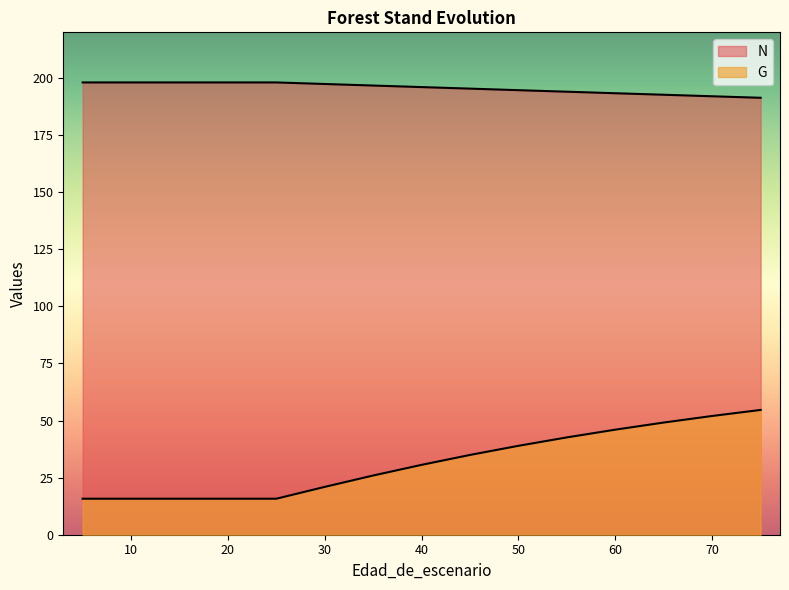

Reading left to right, what are all the values shown in this chart?

N: 5=198.1	5=198.1	10=198.1	15=198.1	20=198.1	25=198.1	30=197.4	35=196.7	40=196.0	45=195.3	50=194.7	55=194.0	60=193.3	65=192.7	70=192.0	75=191.3
G: 5=15.8	5=15.8	10=15.8	15=15.8	20=15.8	25=15.8	30=20.9	35=25.9	40=30.6	45=34.9	50=38.9	55=42.6	60=46.0	65=49.1	70=52.0	75=54.6